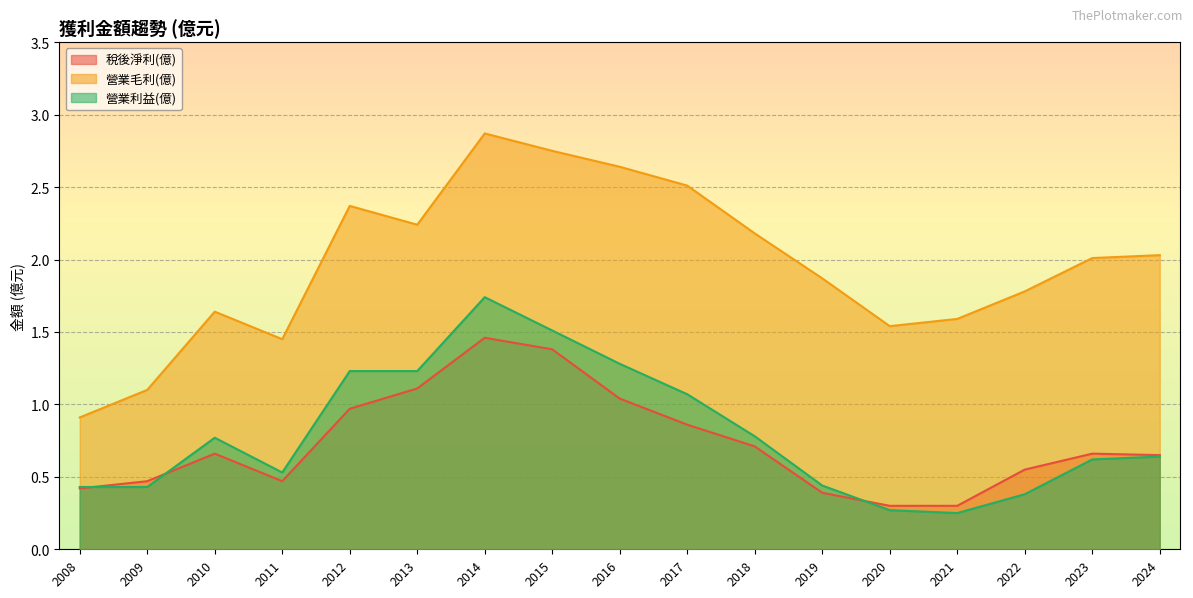

Reading left to right, list all the values displayed in this chart.

稅後淨利(億): 2008=0.4	2009=0.5	2010=0.7	2011=0.5	2012=1.0	2013=1.1	2014=1.5	2015=1.4	2016=1.0	2017=0.9	2018=0.7	2019=0.4	2020=0.3	2021=0.3	2022=0.6	2023=0.7	2024=0.7
營業毛利(億): 2008=0.9	2009=1.1	2010=1.6	2011=1.4	2012=2.4	2013=2.2	2014=2.9	2015=2.8	2016=2.6	2017=2.5	2018=2.2	2019=1.9	2020=1.5	2021=1.6	2022=1.8	2023=2.0	2024=2.0
營業利益(億): 2008=0.4	2009=0.4	2010=0.8	2011=0.5	2012=1.2	2013=1.2	2014=1.7	2015=1.5	2016=1.3	2017=1.1	2018=0.8	2019=0.4	2020=0.3	2021=0.2	2022=0.4	2023=0.6	2024=0.6